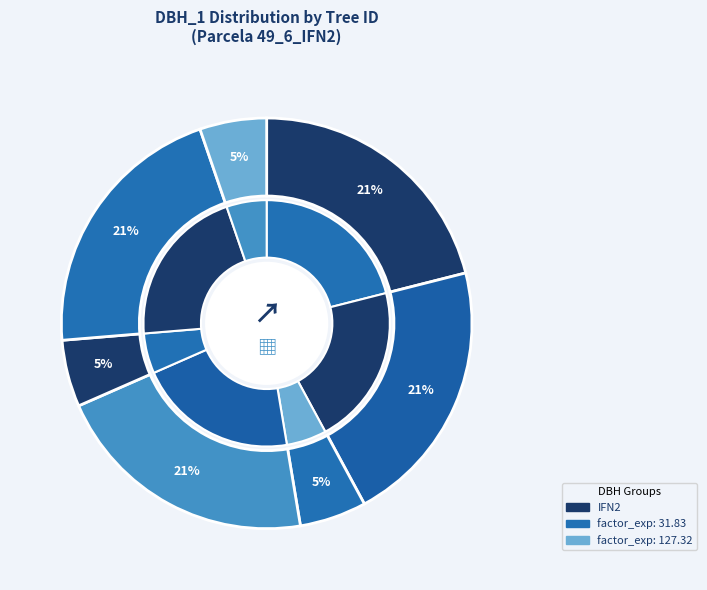

Which slice is the largest?

49_6_1_IFN2